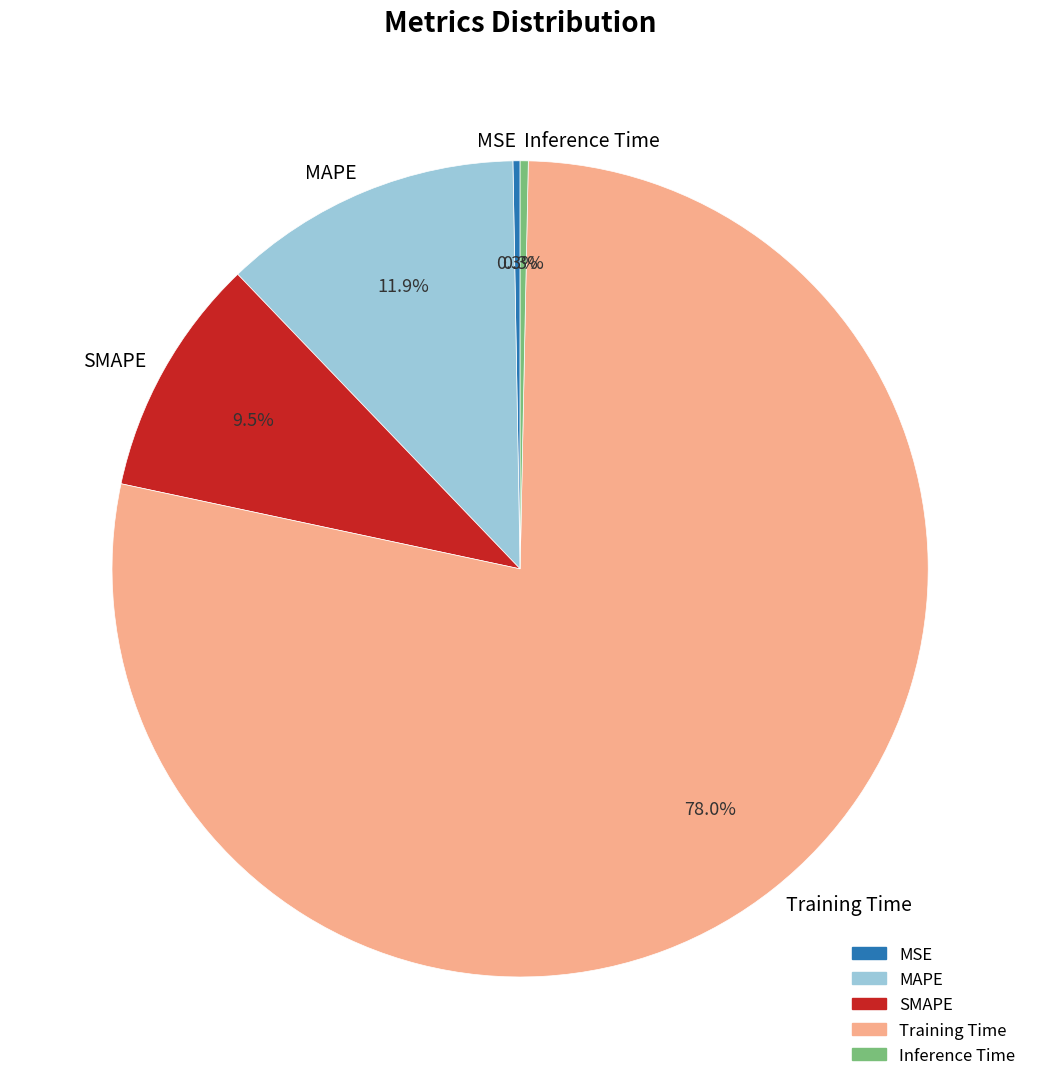

Which slice represents more than half of the pie?

Training Time